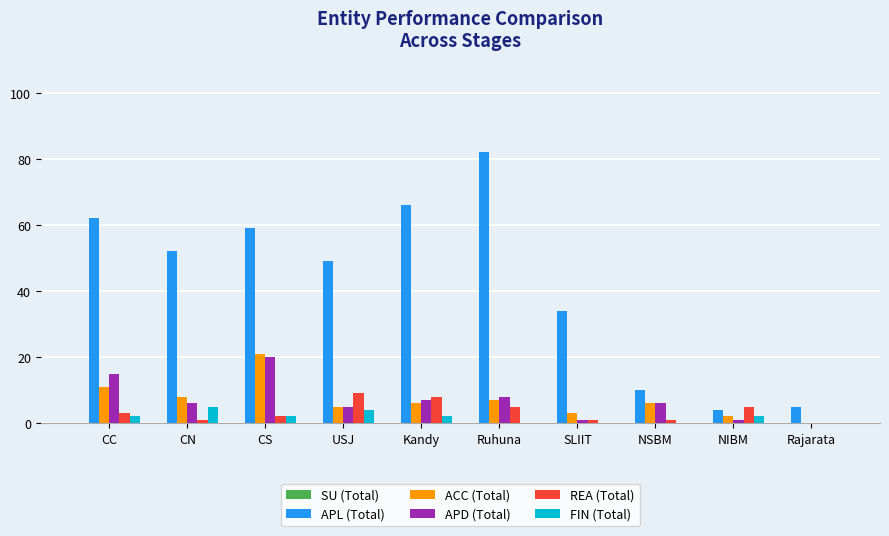

Which series has the largest range (max minus min)?

APL (Total)